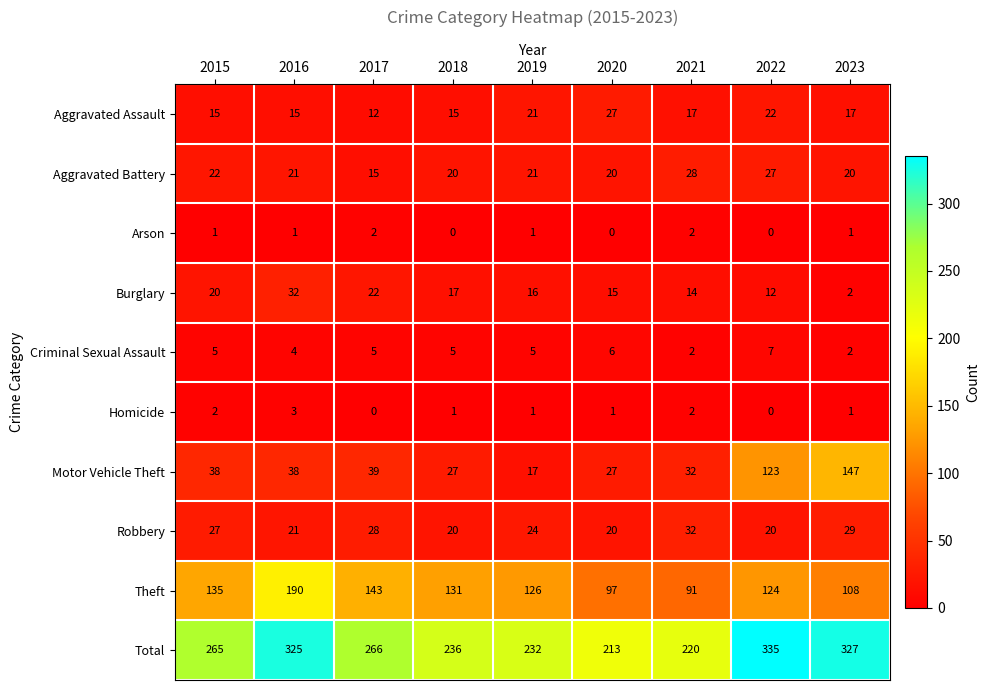

Is it true that Criminal Sexual Assault equals 5 at 2015?

True